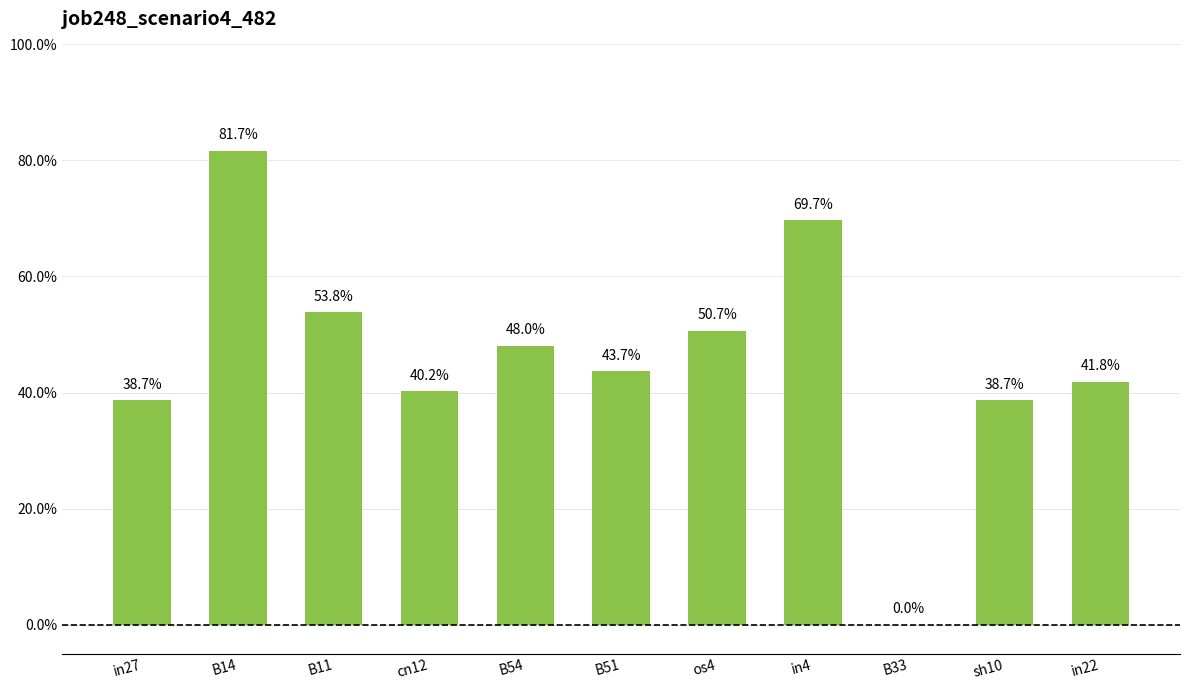

Are the bars horizontal?

No